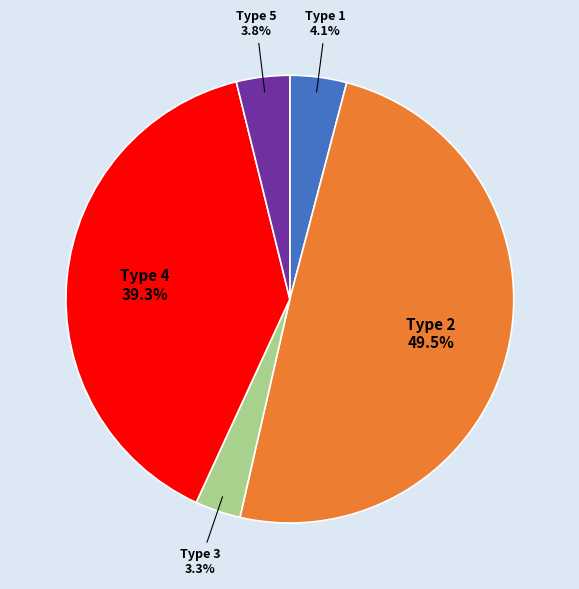

To the nearest percent, what is the difference between the Type 1 and Type 2 slice percentages?

45%